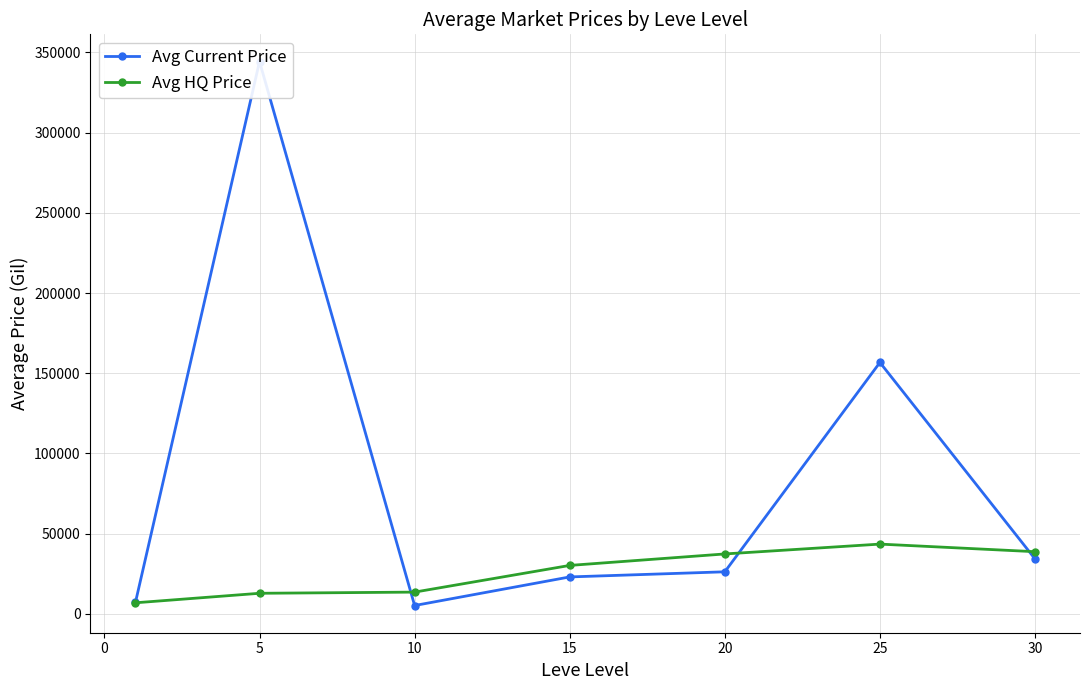

What is the average value of the Avg HQ Price series?

26152.9